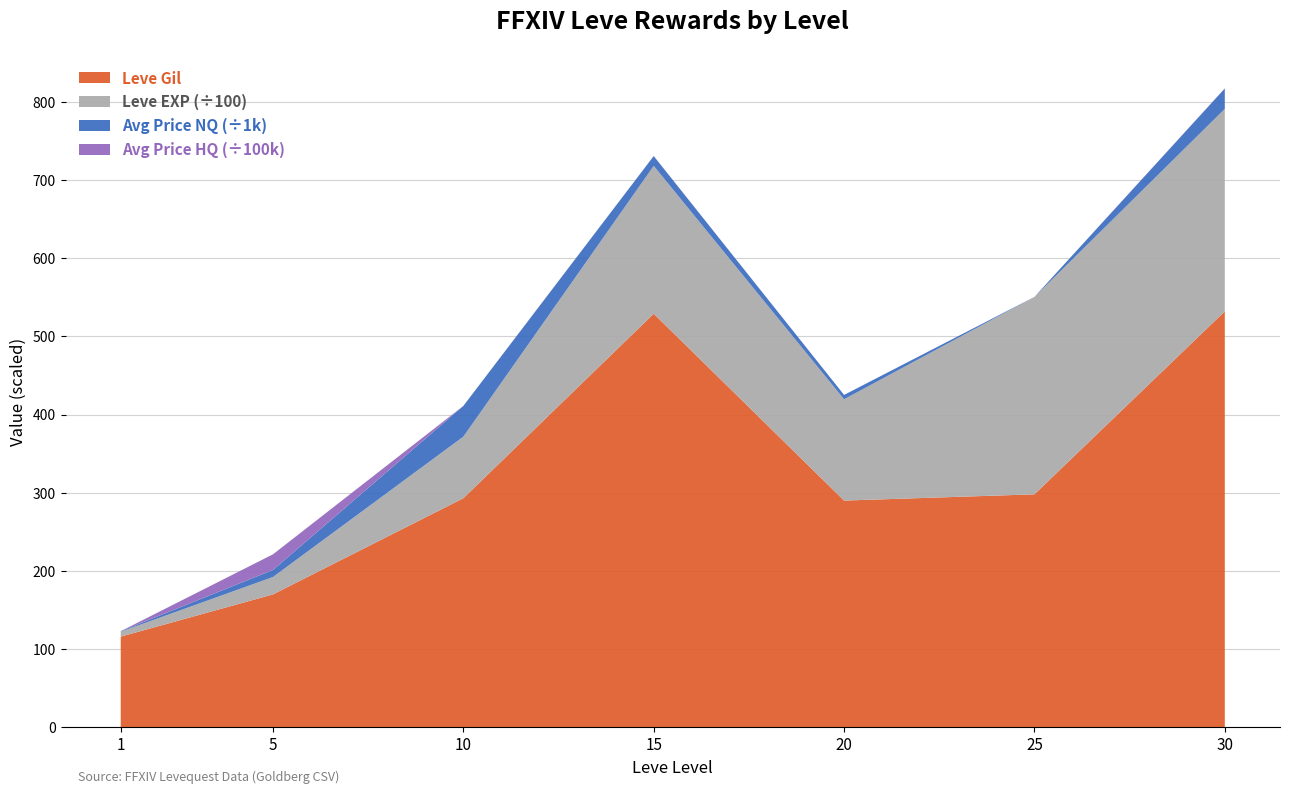

At which category is the sum across all series the highest?

30